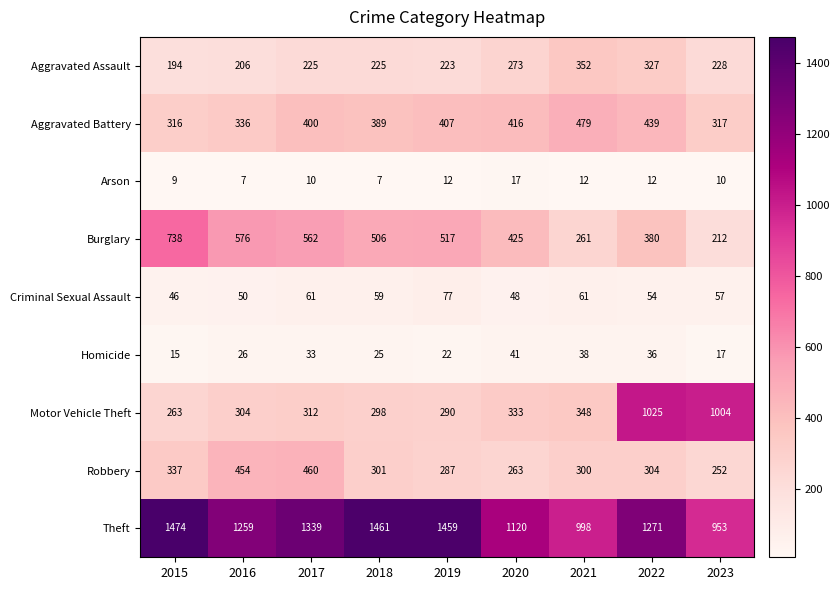

The Theft series shows 953 at 2023. True or false?

True